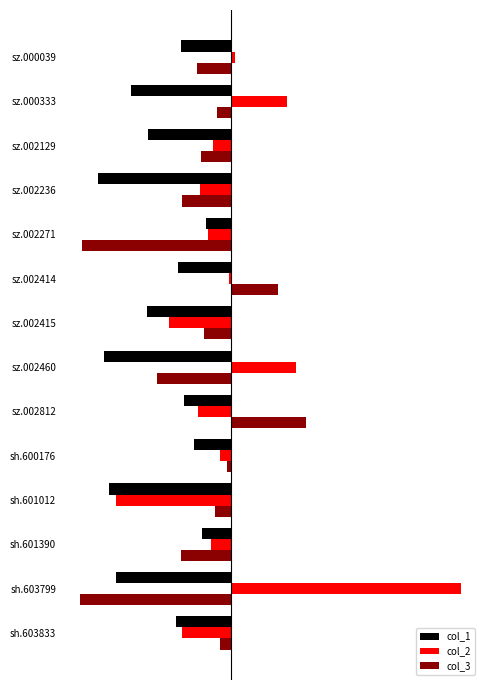

What are all the series names shown in the legend?

col_1, col_2, col_3